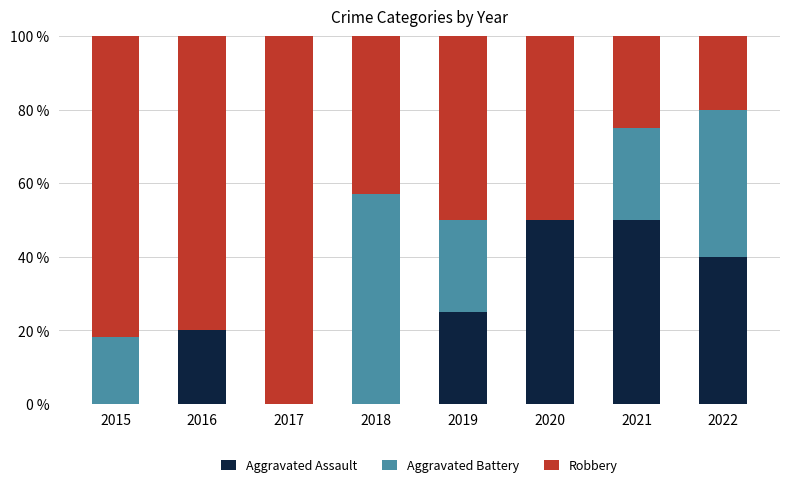

Reading left to right, list the values for the Aggravated Assault series.

2015=0.0	2016=20.0	2017=0.0	2018=0.0	2019=25.0	2020=50.0	2021=50.0	2022=40.0